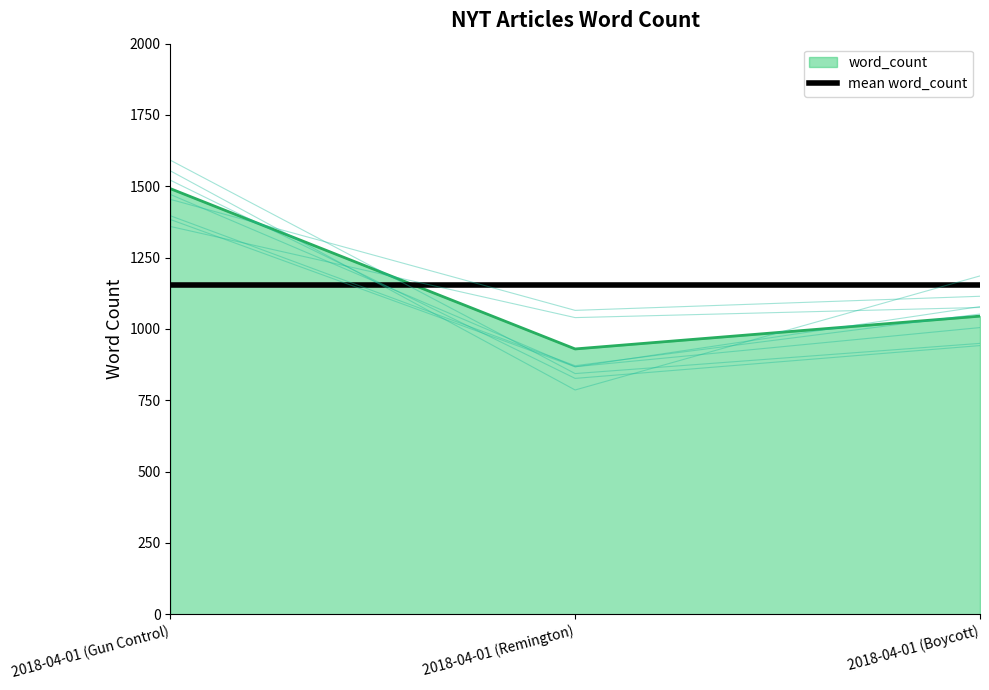

What is the smallest value displayed?

930